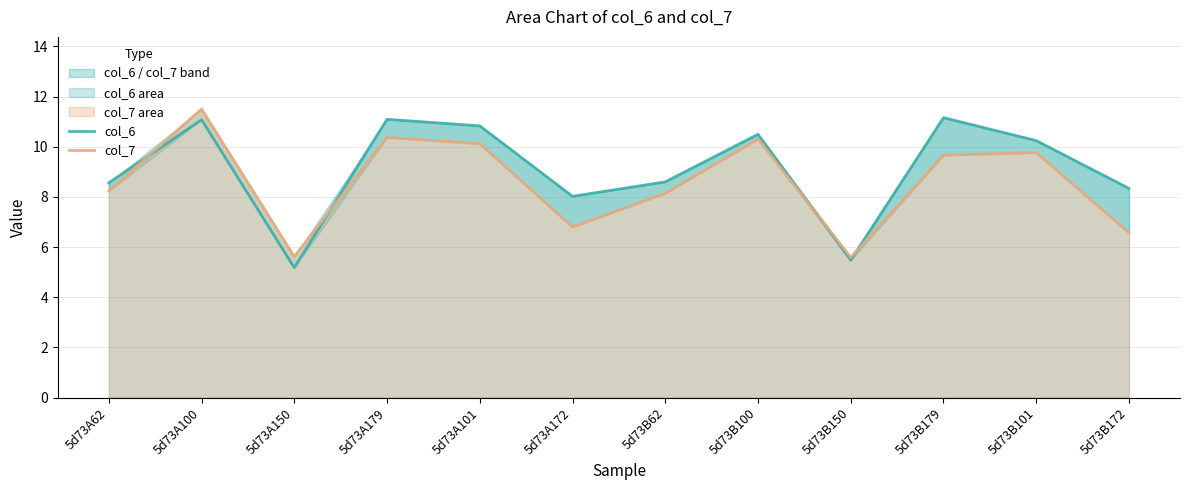

At which category does col_7 reach its first local peak?

5d73A100